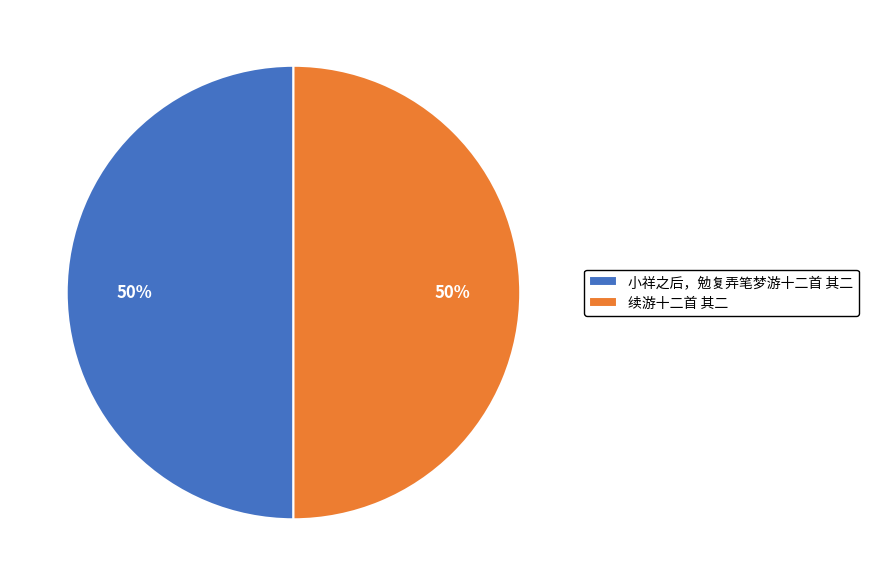

Approximately how many times larger is the value at 续游十二首 其二 compared to 小祥之后，勉复弄笔梦游十二首 其二?

1.0